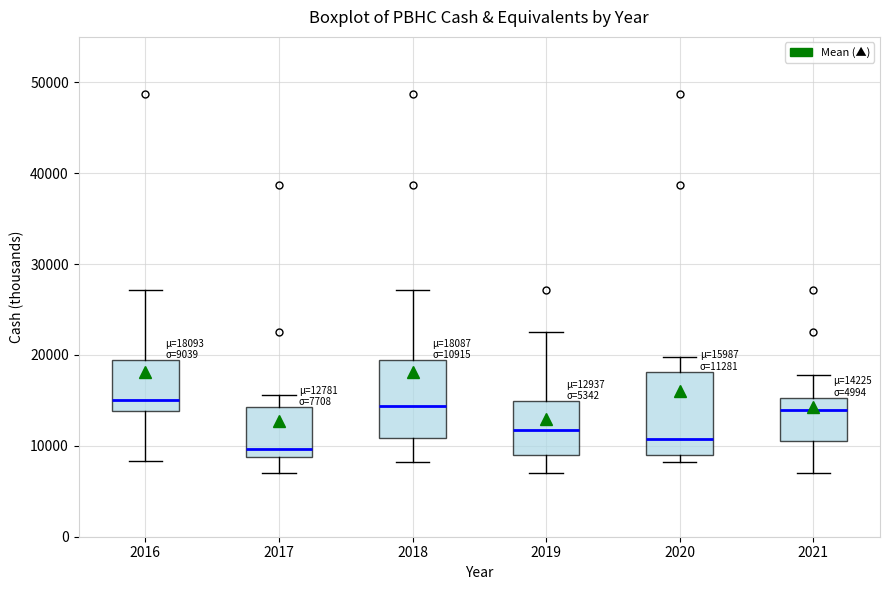

Which box's median line is the lowest?

2017